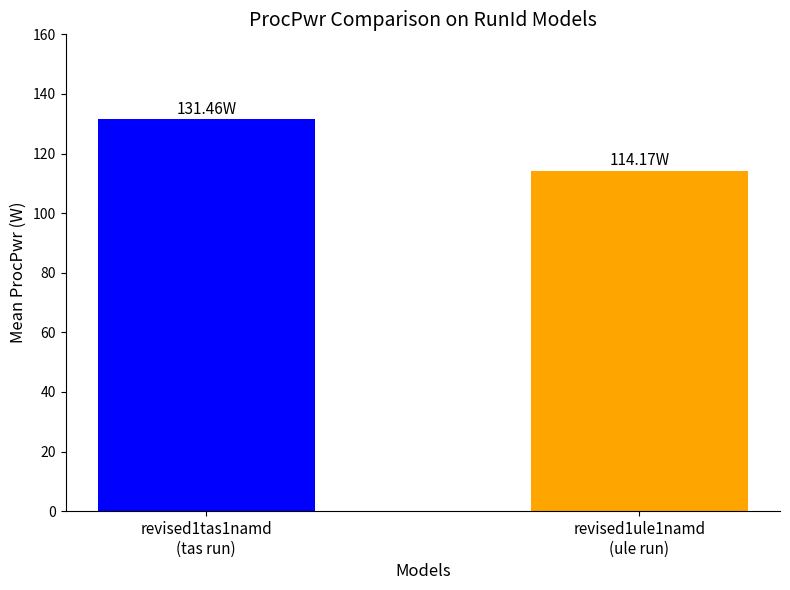

What is the average value?

122.8